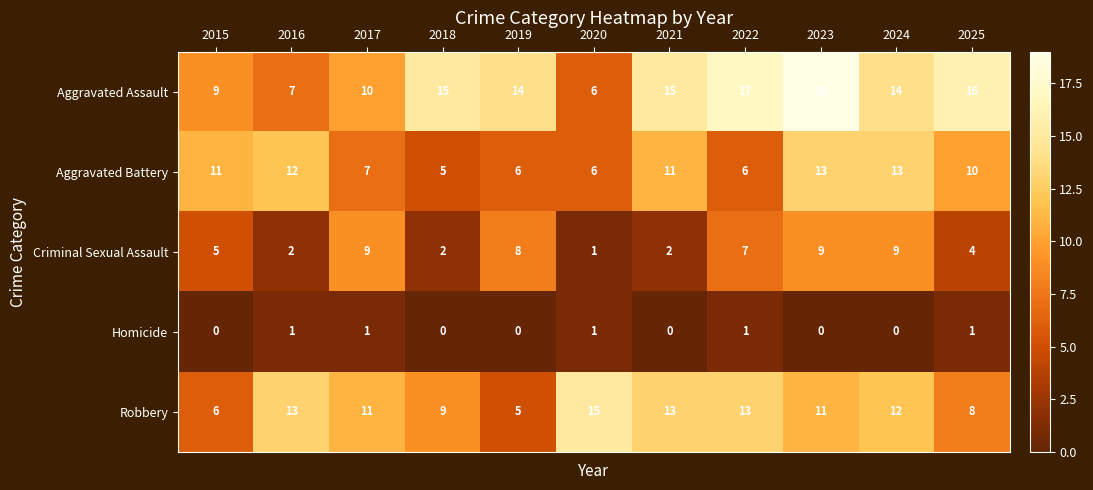

What is the difference between the second highest and minimum values in the Criminal Sexual Assault series?

8